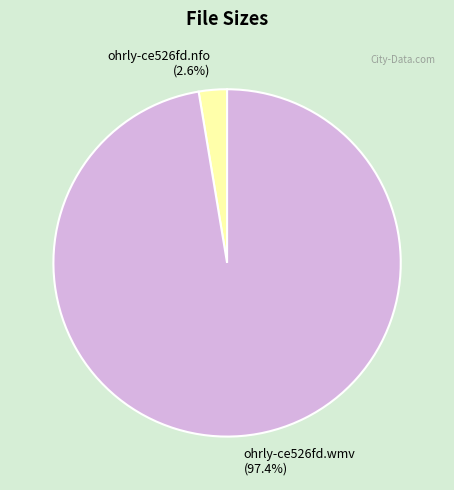

To the nearest percent, what is the difference between the largest and smallest slice percentages?

95%